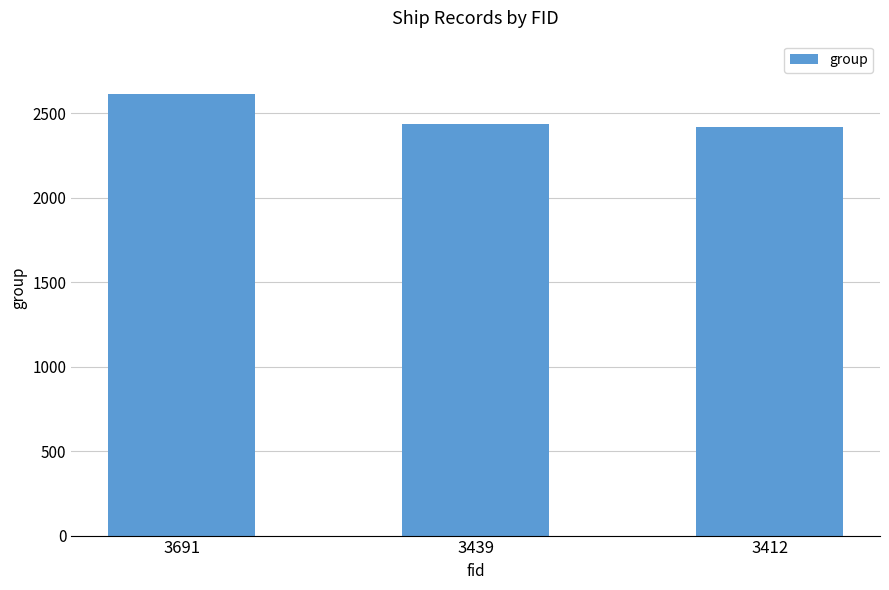

What is the sum of the values at 3412 and 3691?

5039